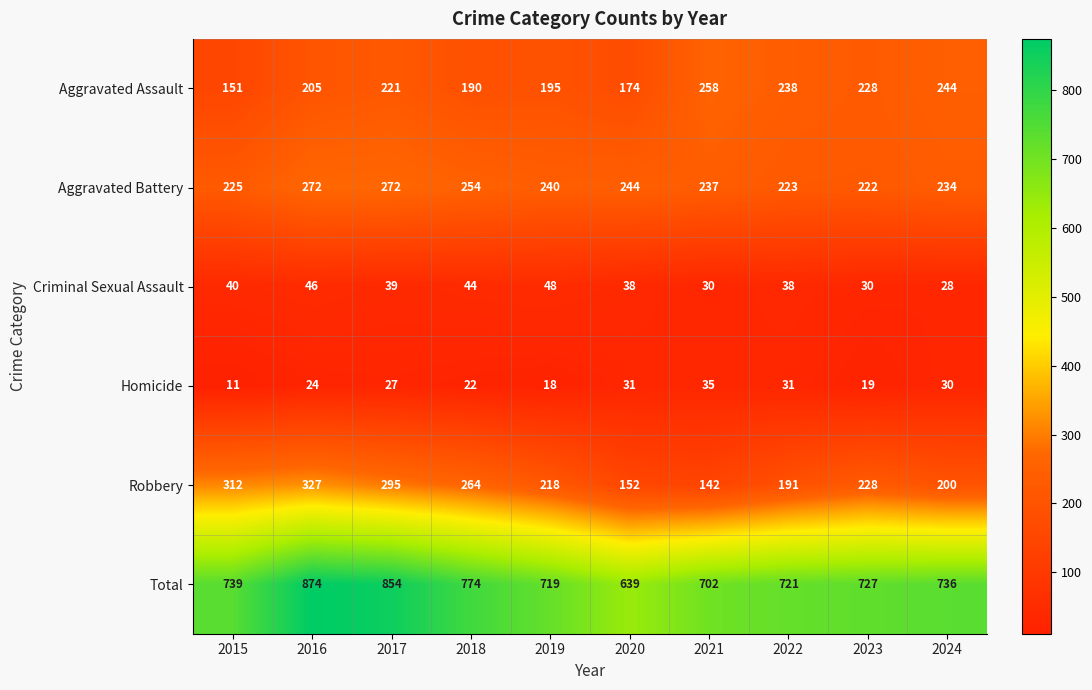

What is the sum of all Aggravated Assault values?

2104